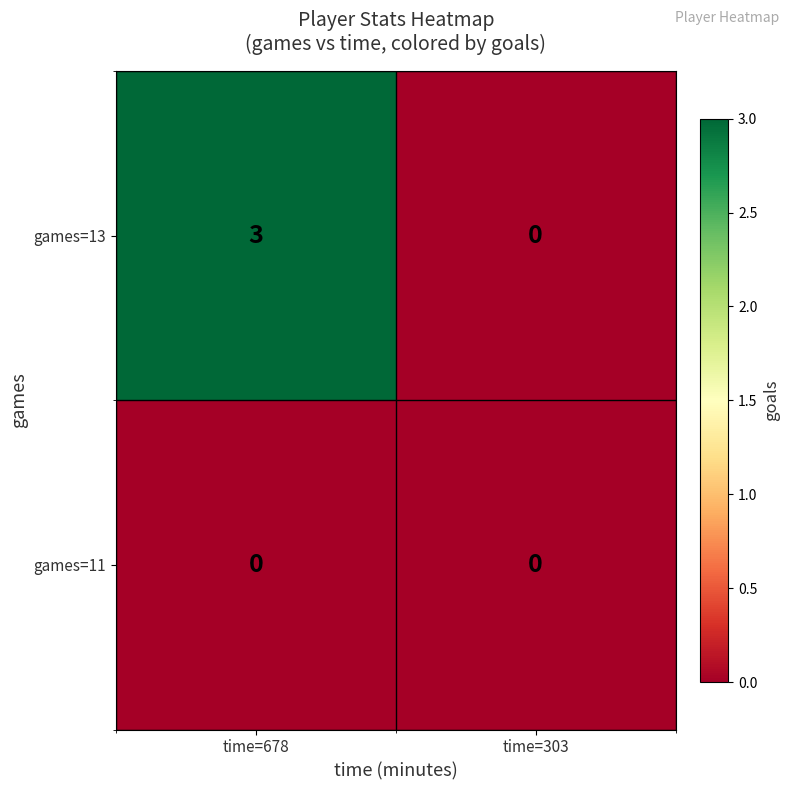

Rank the series by their average value, from lowest to highest.

games=11, games=13